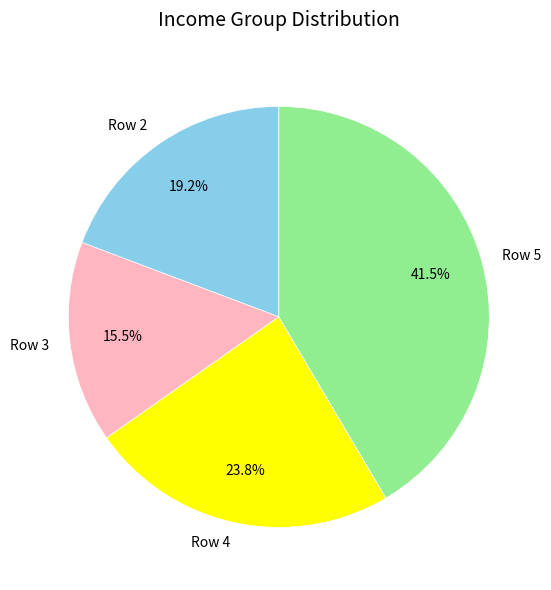

Which category has the smallest portion of the pie?

Row 3